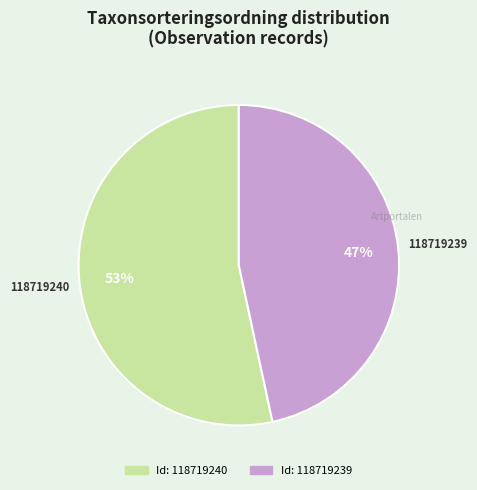

Is there a majority slice in this chart?

Yes